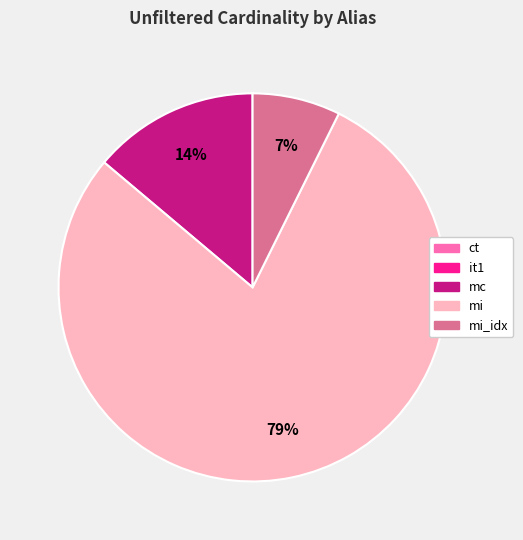

Is there any slice that represents more than half of the pie?

Yes